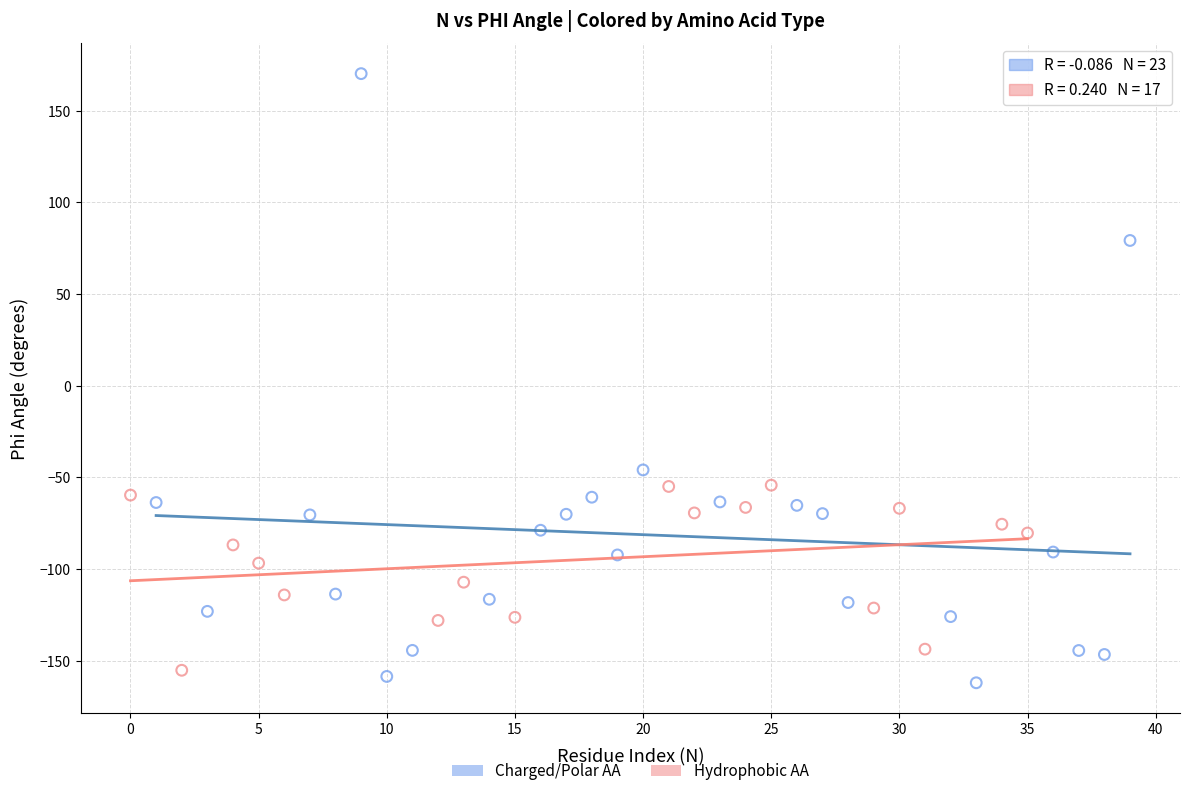

Which series has the widest spread of Y values?

Charged/Polar AA